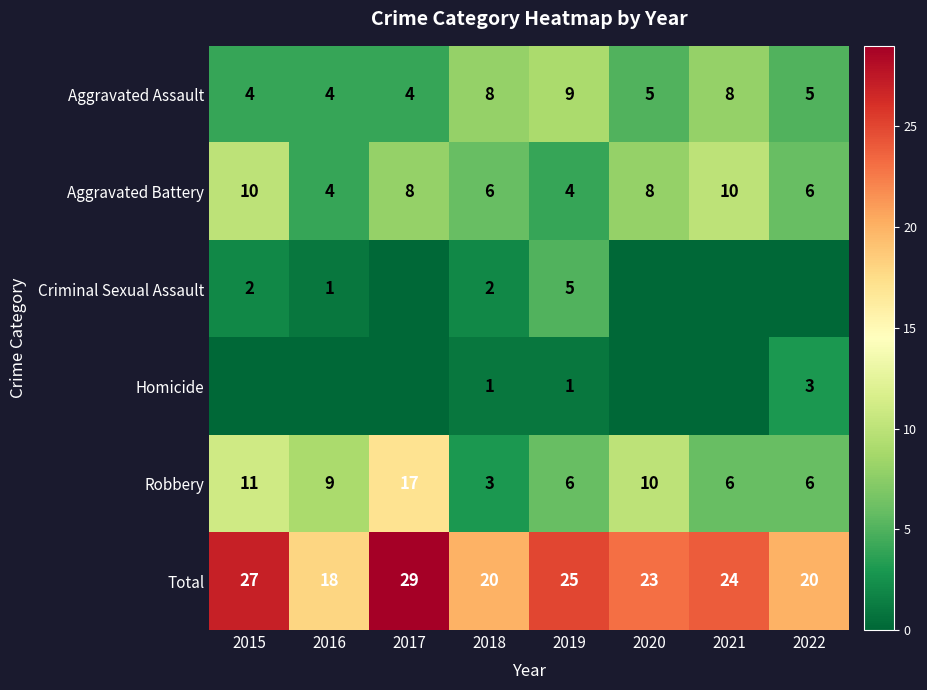

What is the difference between the Robbery values at 2022 and 2017?

11